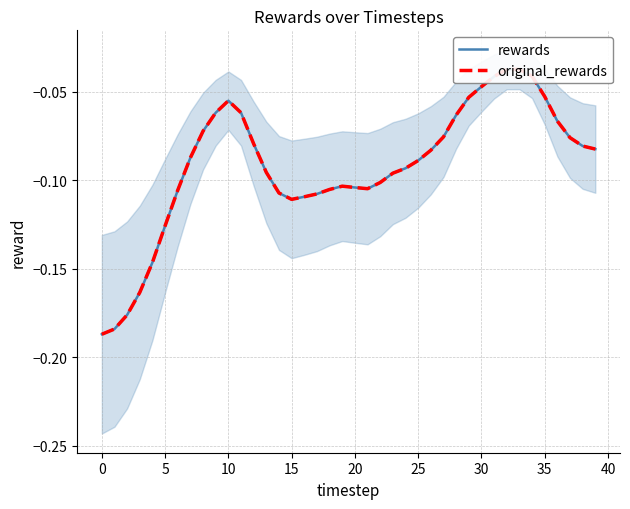

The rewards series shows -0.2 at 13. True or false?

False